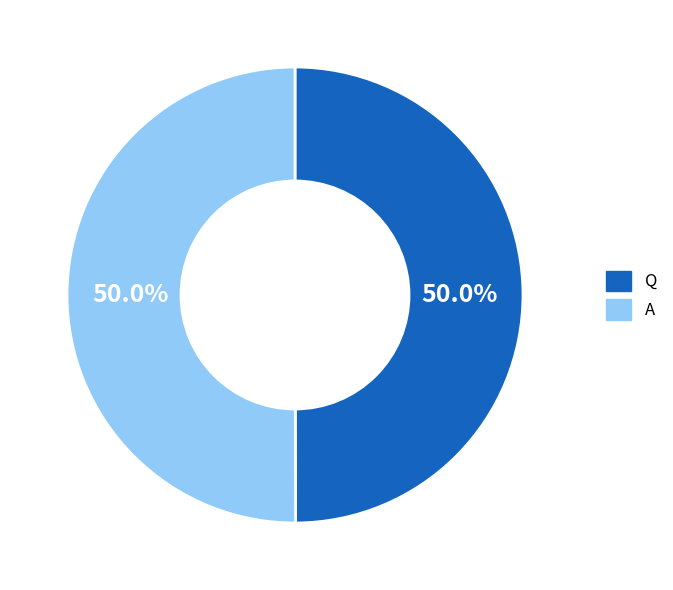

How many slices are in this pie chart?

2